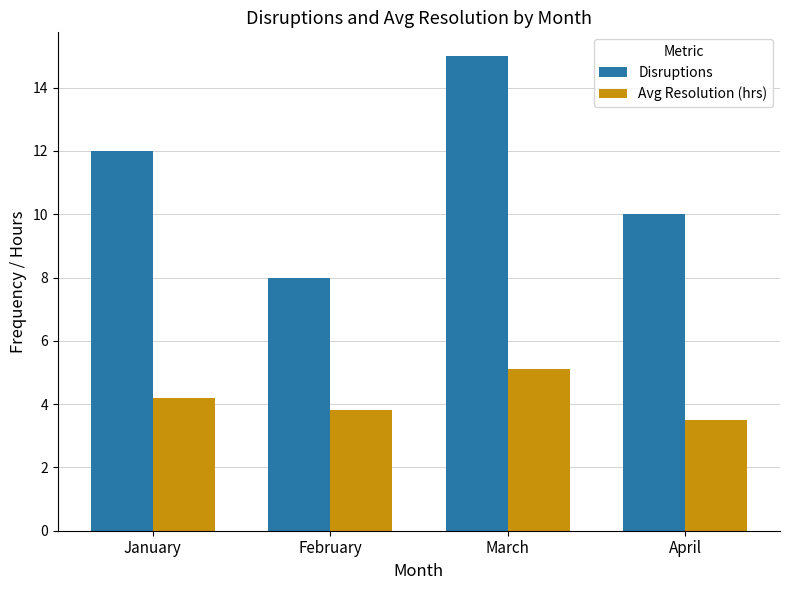

Which series has the largest range (max minus min)?

Disruptions